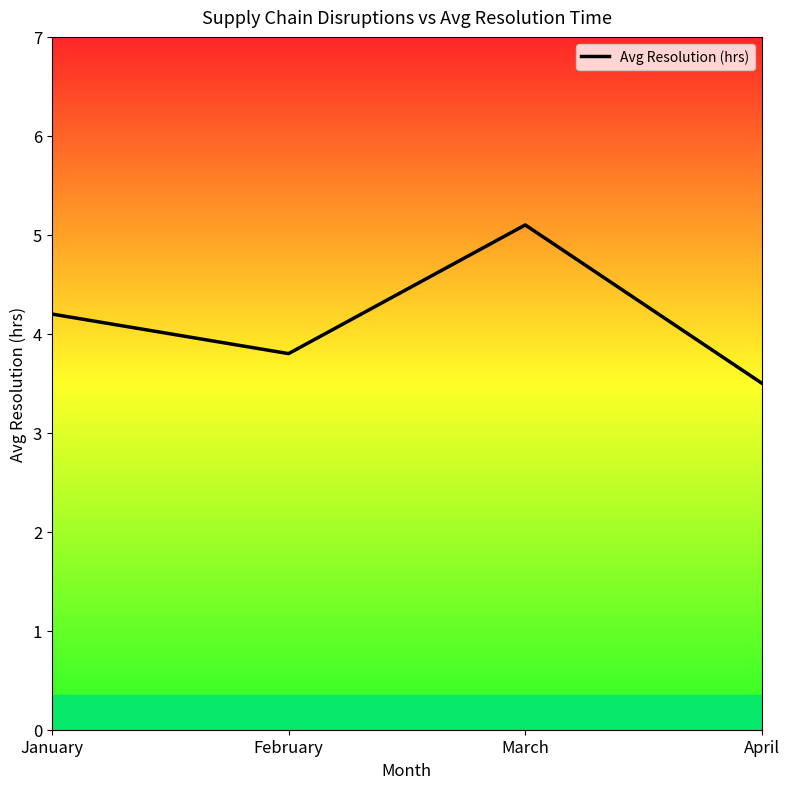

What is the difference between the maximum and minimum values?

1.6